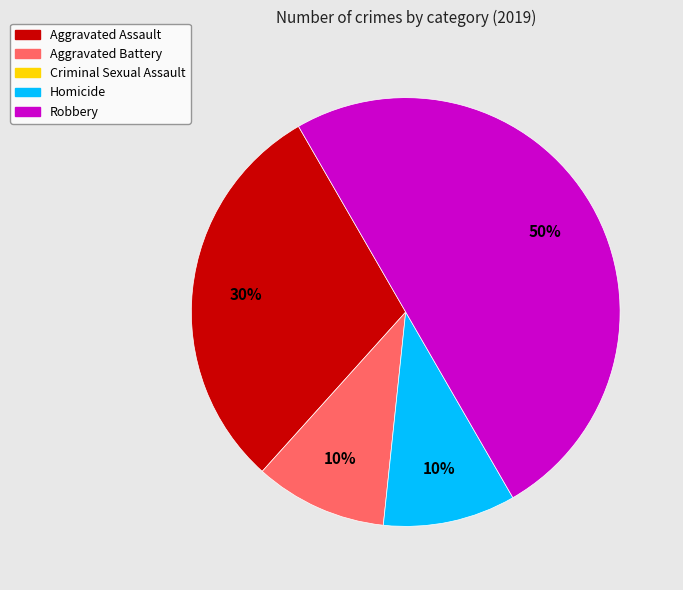

To the nearest percent, what is the average slice percentage?

25%